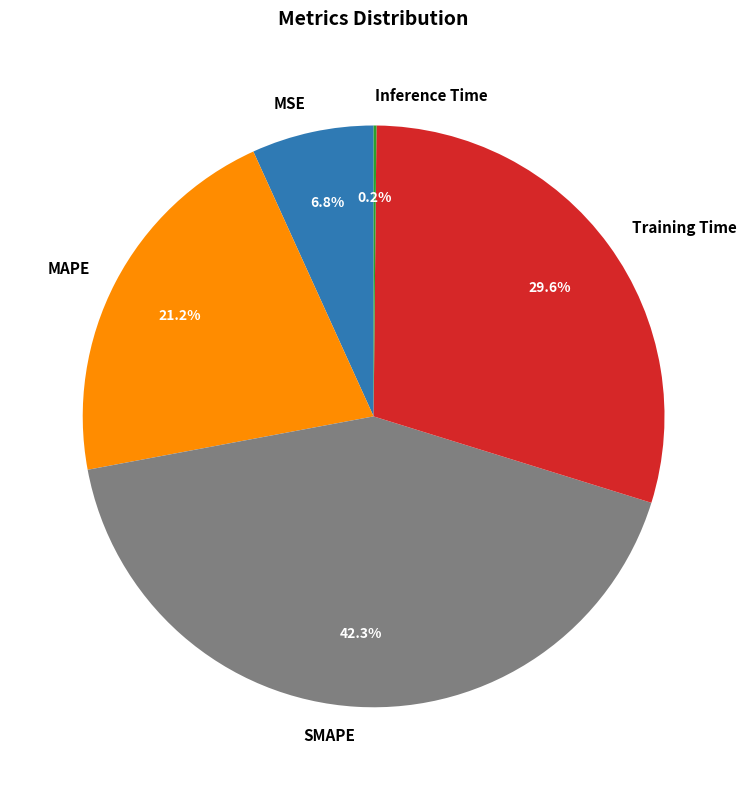

To the nearest percent, what is the average slice percentage?

20%